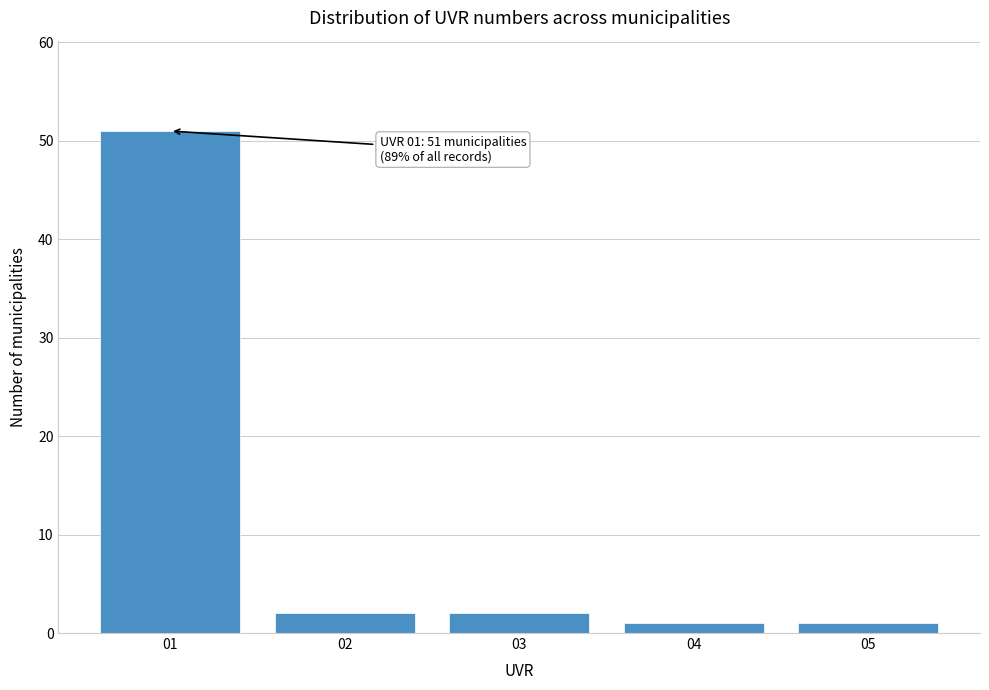

Over which range of the x-axis is the bar tallest?

0.5 to 1.5